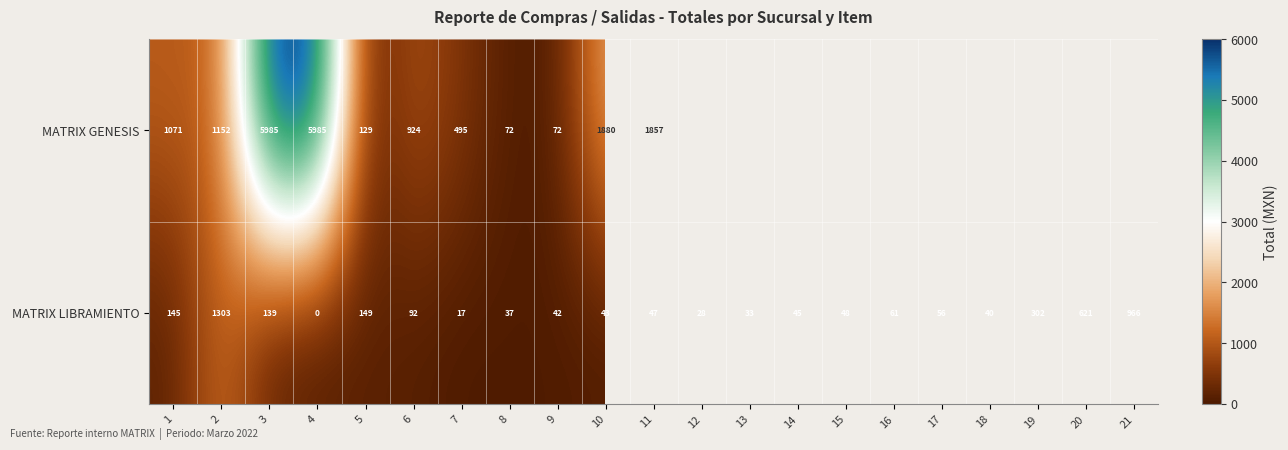

At 4, list the series in order from largest to smallest.

MATRIX GENESIS, MATRIX LIBRAMIENTO